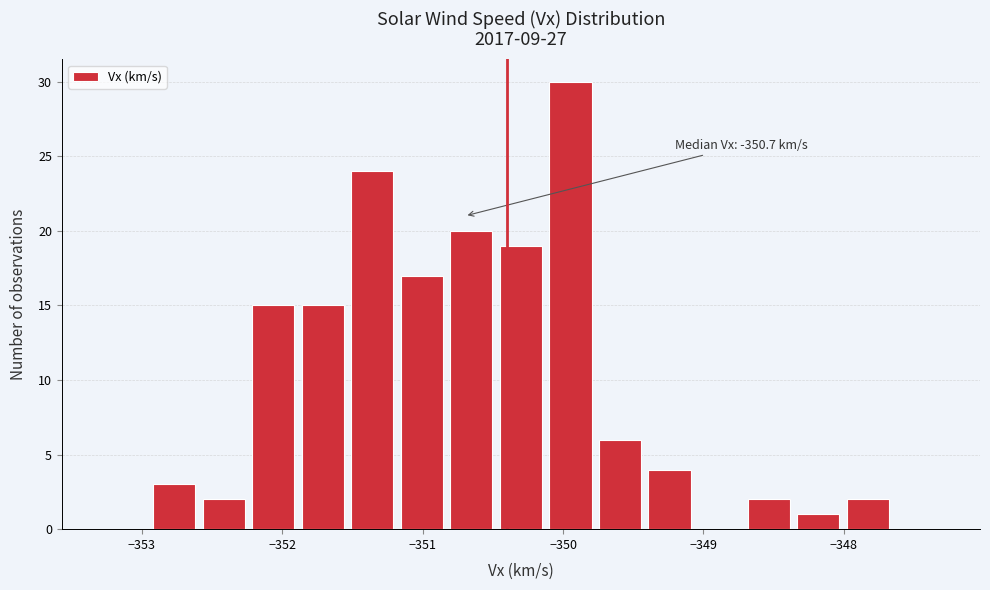

Around what value on the x-axis is the tallest bar? Give the approximate position of its centre, as read against the axis.

-349.9